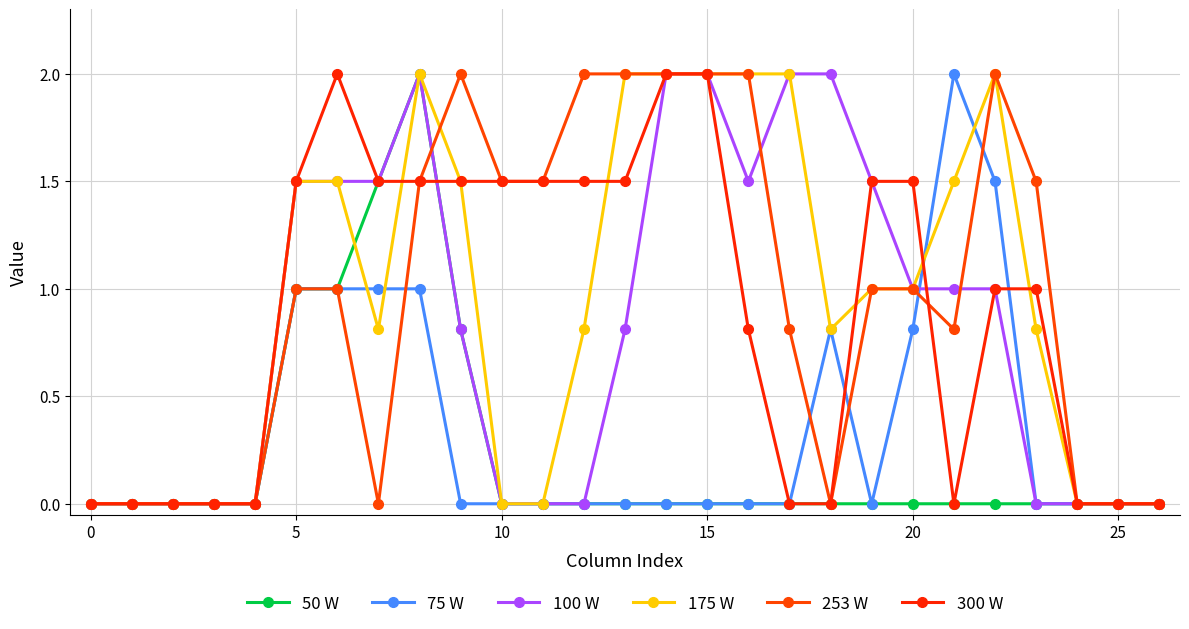

What is the difference between the maximum and minimum values in the 50 W series?

2.0